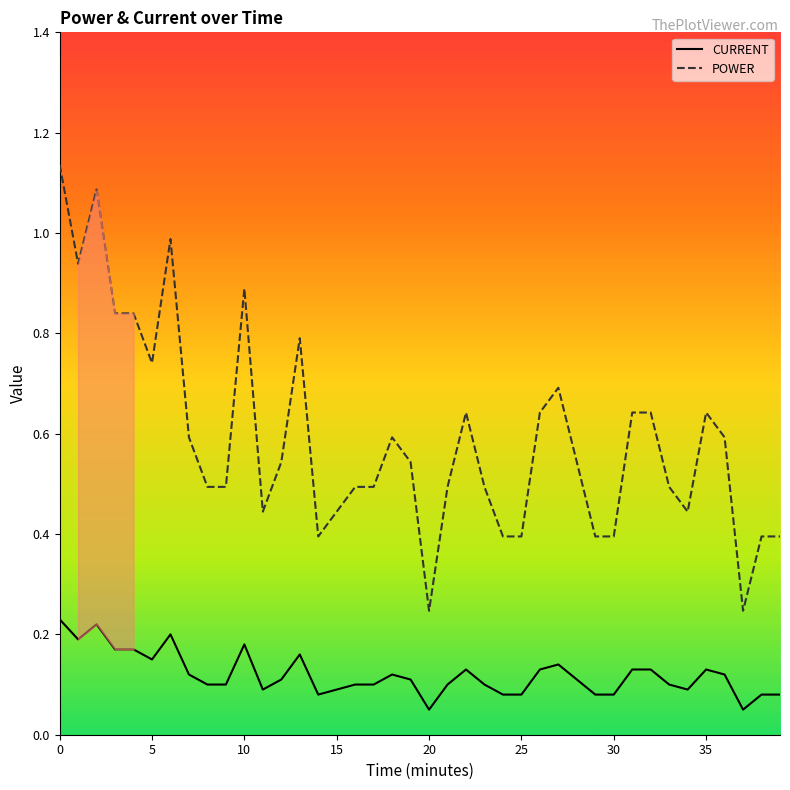

Is this an area chart (filled region under the line)?

No